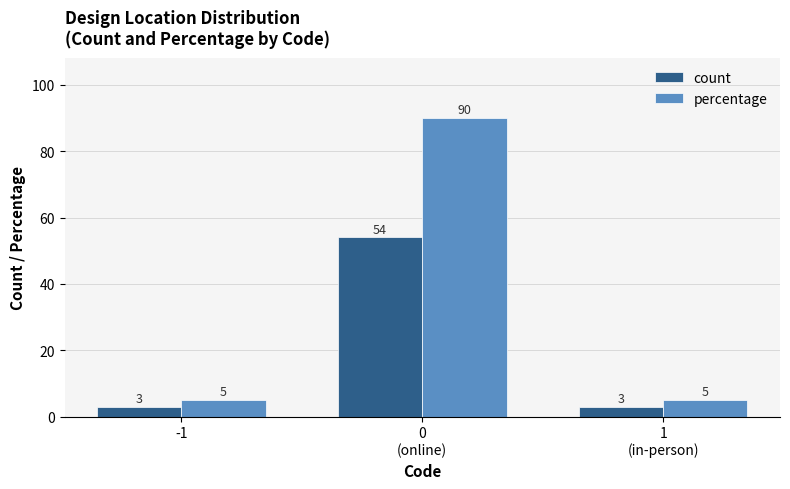

Which series has the largest range (max minus min)?

percentage